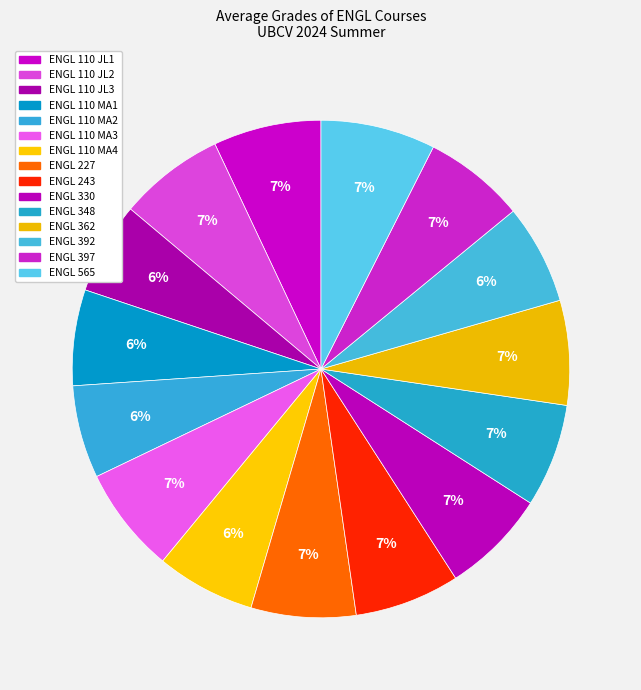

Is it true that ENGL 110 MA2 is 14% of the pie?

False